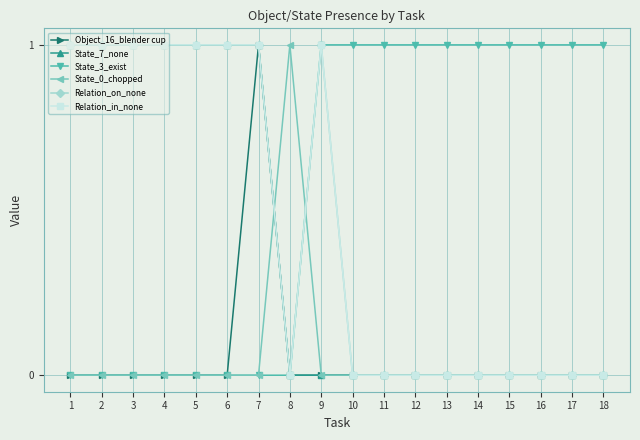

Reading left to right, extract all data points from this chart.

Object_16_blender cup: 0	0	0	0	0	0	1	0	0	0	0	0	0	0	0	0	0	0
State_7_none: 1	1	1	1	1	1	1	0	0	0	0	0	0	0	0	0	0	0
State_3_exist: 0	0	0	0	0	0	0	0	1	1	1	1	1	1	1	1	1	1
State_0_chopped: 0	0	0	0	0	0	0	1	0	0	0	0	0	0	0	0	0	0
Relation_on_none: 1	1	1	1	1	1	1	0	1	0	0	0	0	0	0	0	0	0
Relation_in_none: 1	1	1	1	1	1	1	0	1	0	0	0	0	0	0	0	0	0